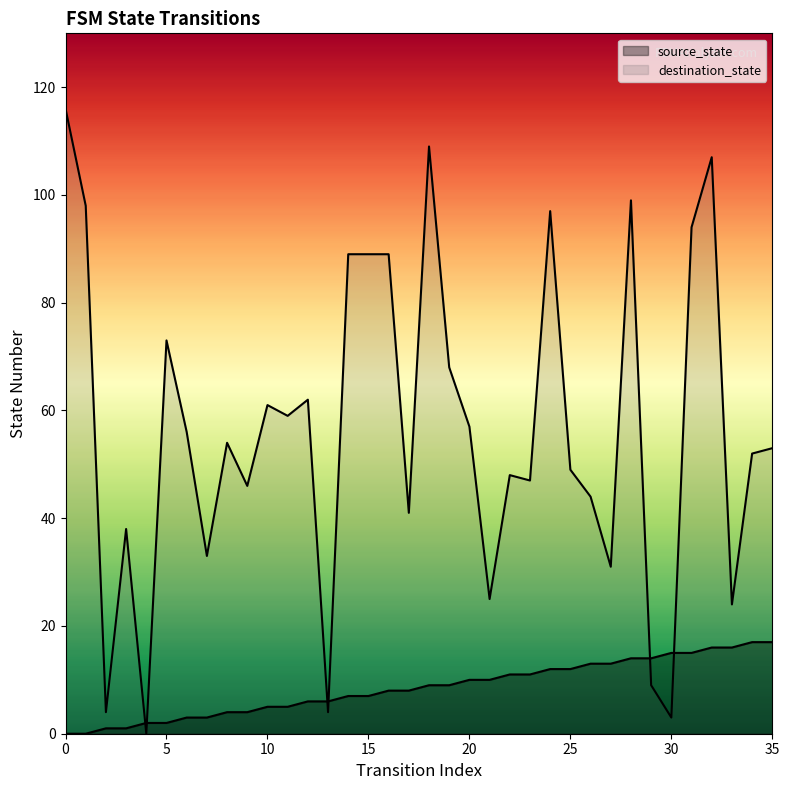

Reading right to left, list all the values displayed in this chart.

source_state: 35=17	34=17	33=16	32=16	31=15	30=15	29=14	28=14	27=13	26=13	25=12	24=12	23=11	22=11	21=10	20=10	19=9	18=9	17=8	16=8	15=7	14=7	13=6	12=6	11=5	10=5	9=4	8=4	7=3	6=3	5=2	4=2	3=1	2=1	1=0	0=0
destination_state: 35=53	34=52	33=24	32=107	31=94	30=3	29=9	28=99	27=31	26=44	25=49	24=97	23=47	22=48	21=25	20=57	19=68	18=109	17=41	16=89	15=89	14=89	13=4	12=62	11=59	10=61	9=46	8=54	7=33	6=56	5=73	4=0	3=38	2=4	1=98	0=116